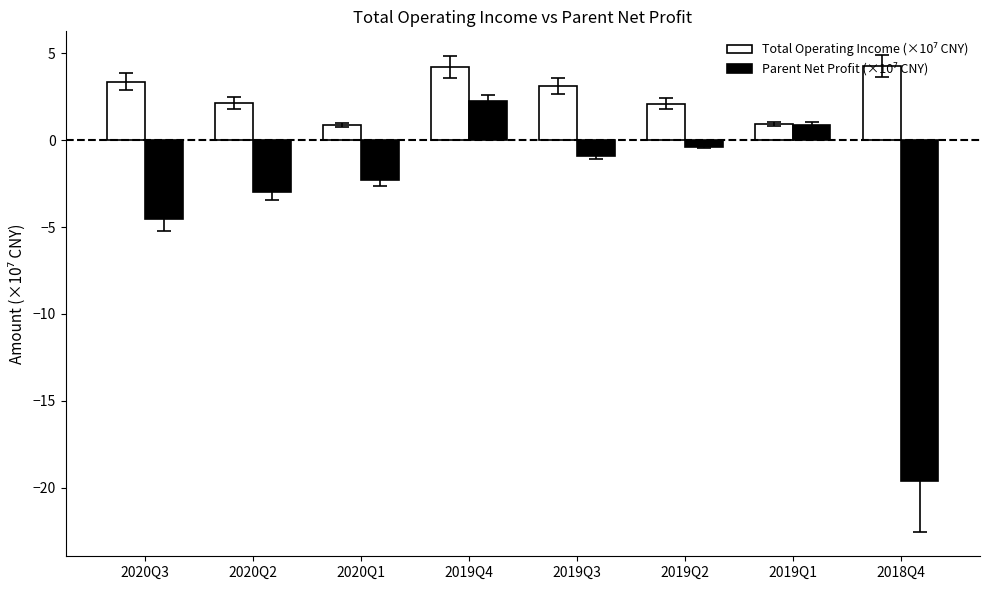

What is the difference between the highest and lowest values at 2020Q2?

5.1